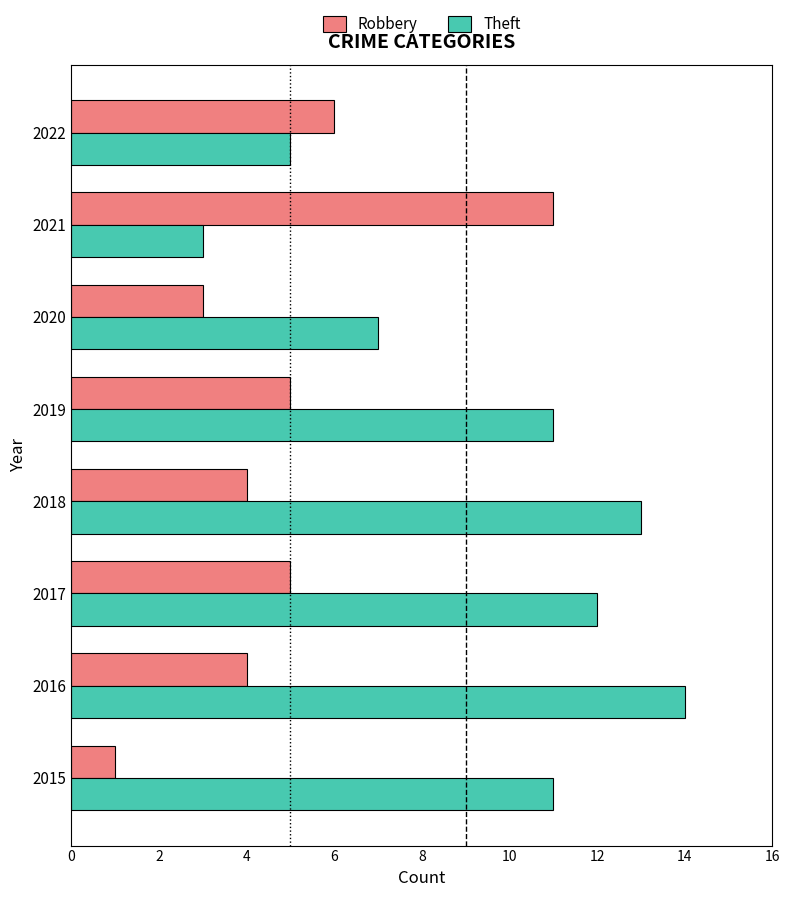

What is the sum of the Robbery values at 2016 and 2021?

15